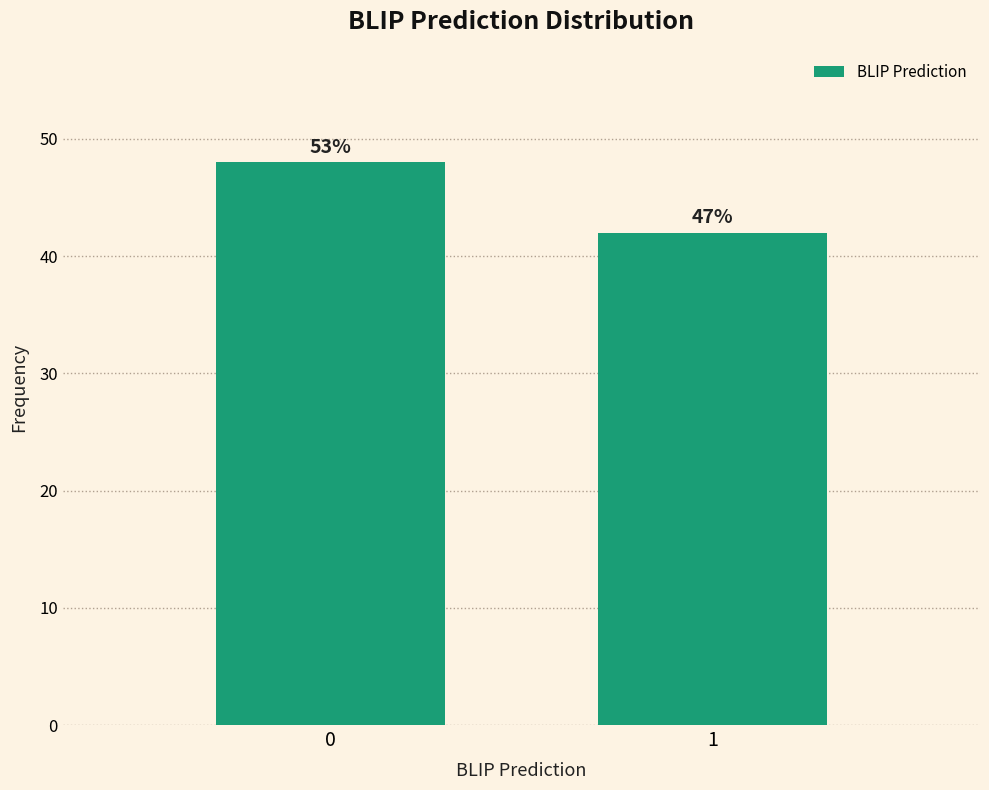

Does the chart contain any negative values?

No